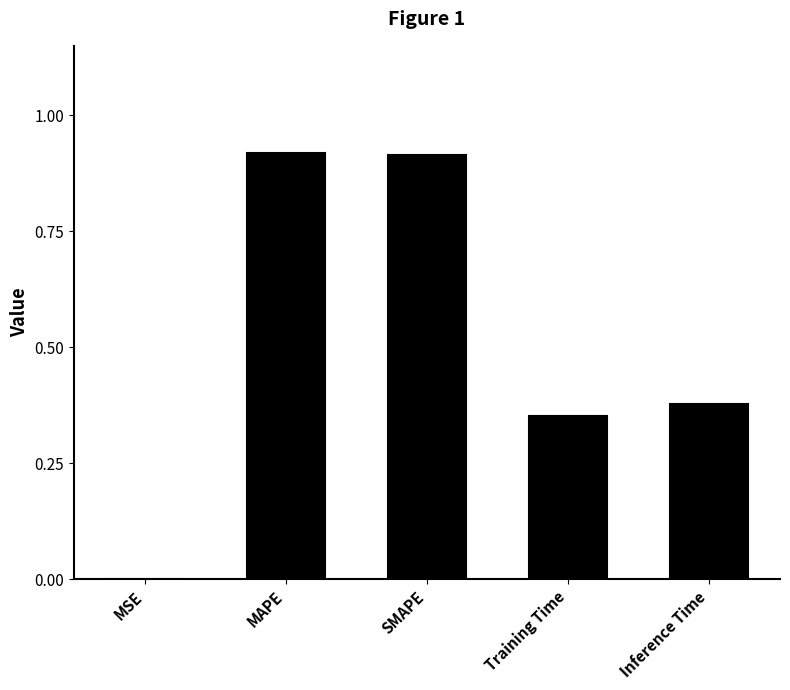

What is the sum of all values?

2.6